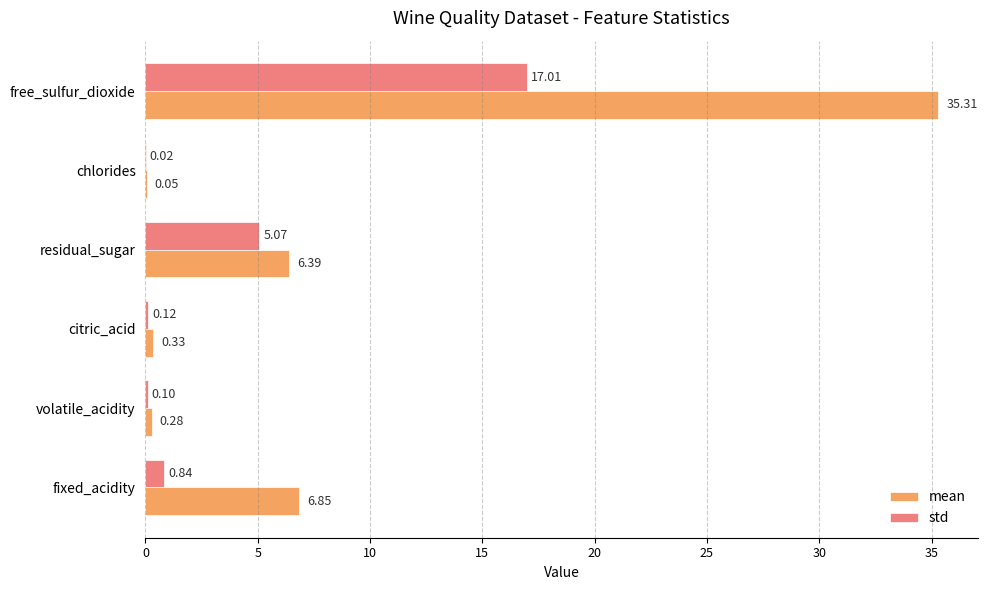

Between citric_acid and free_sulfur_dioxide, which series saw the biggest shift?

mean